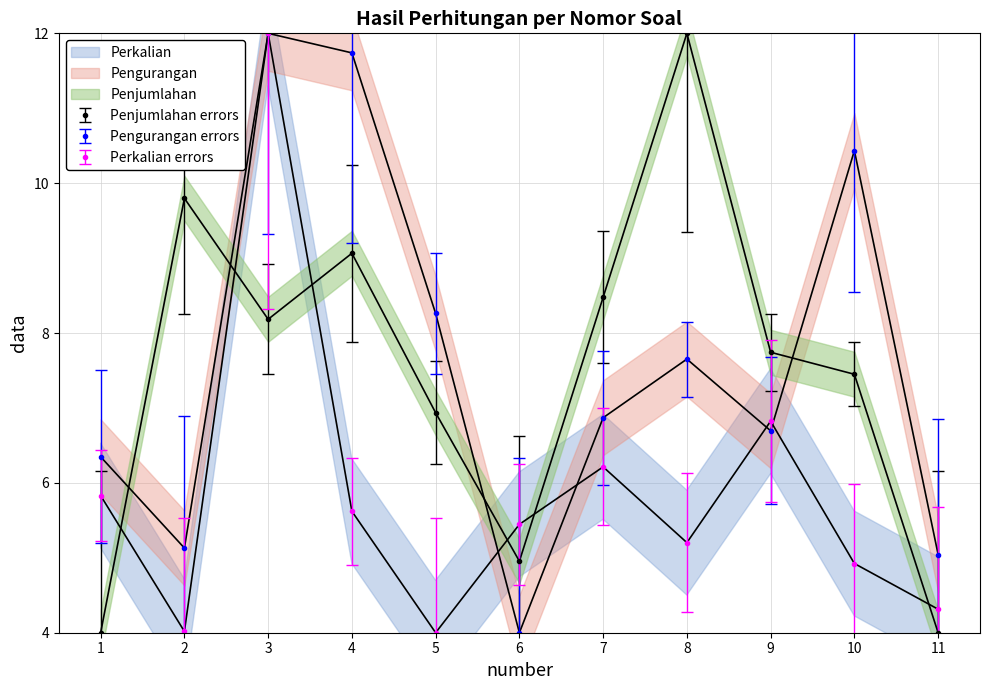

What is the highest value of the Pengurangan series?

12.0